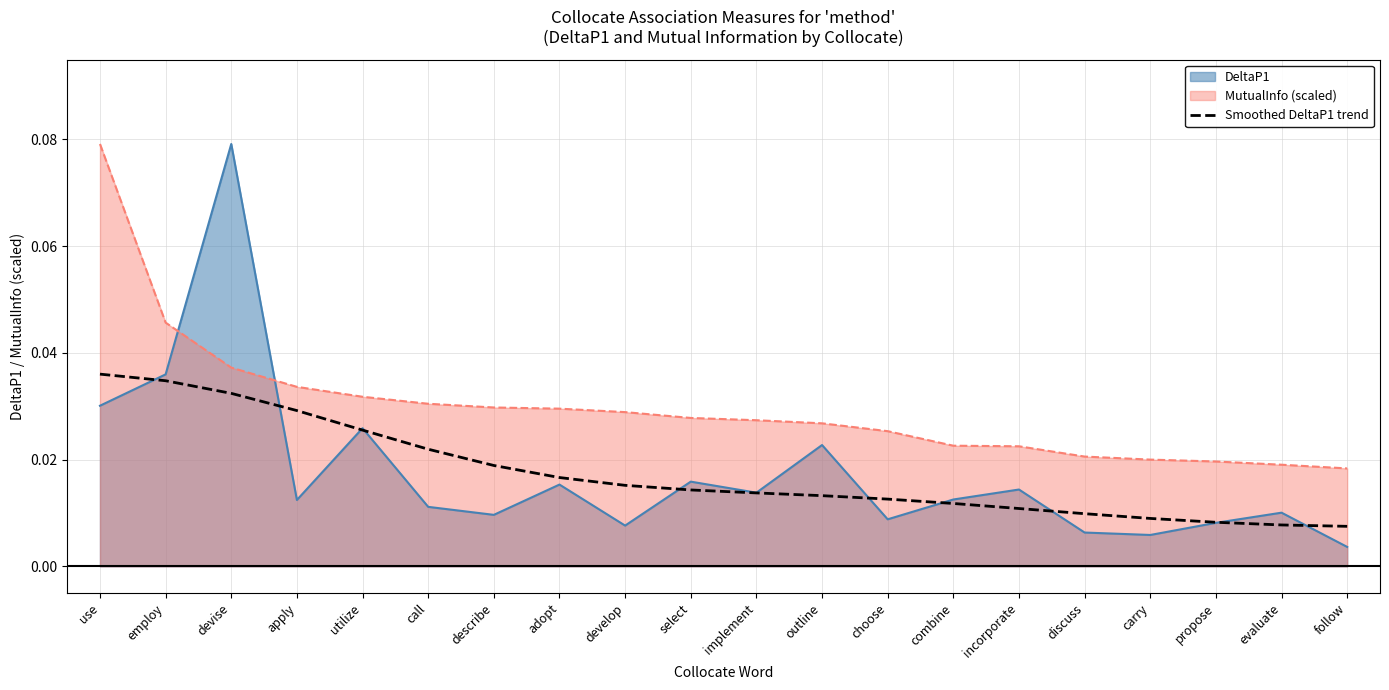

Between devise and evaluate, which series saw the biggest shift?

DeltaP1